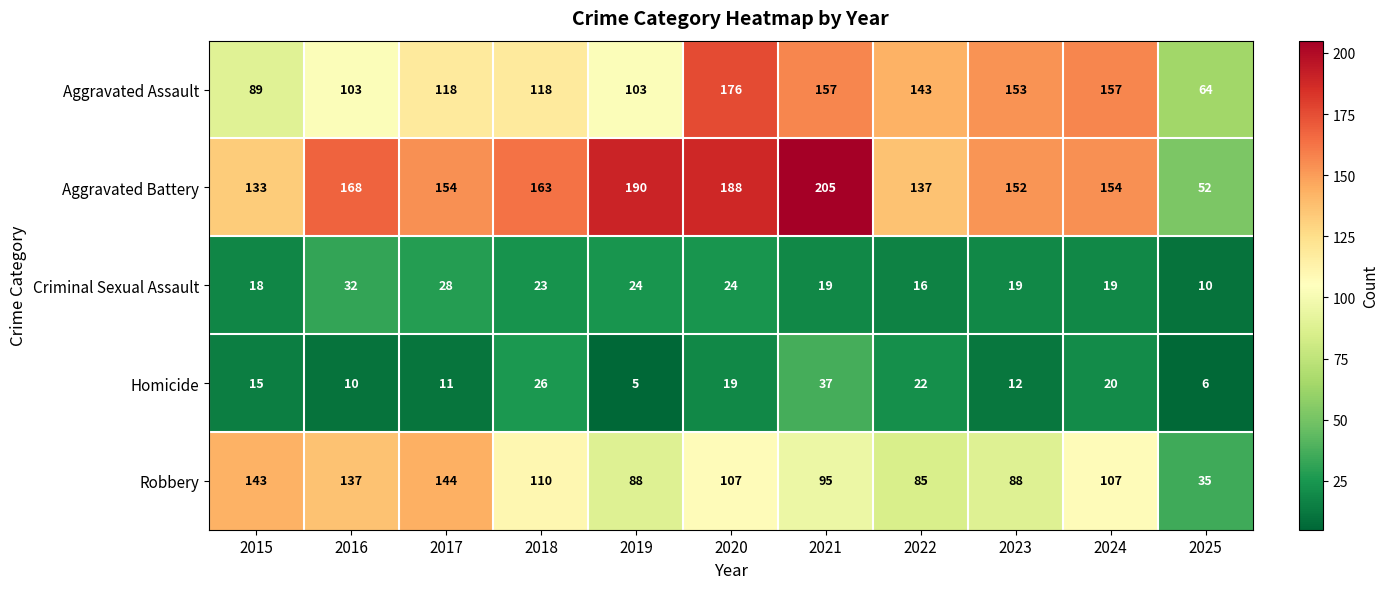

Rank the series by their maximum value, from highest to lowest.

Aggravated Battery, Aggravated Assault, Robbery, Homicide, Criminal Sexual Assault